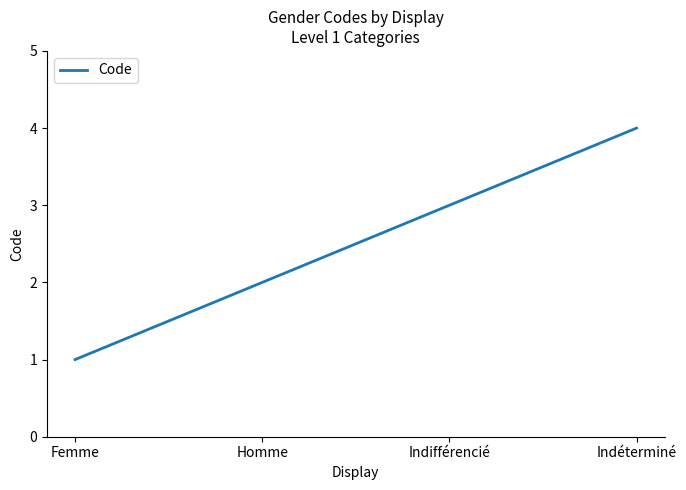

Count the number of data series in this chart.

1